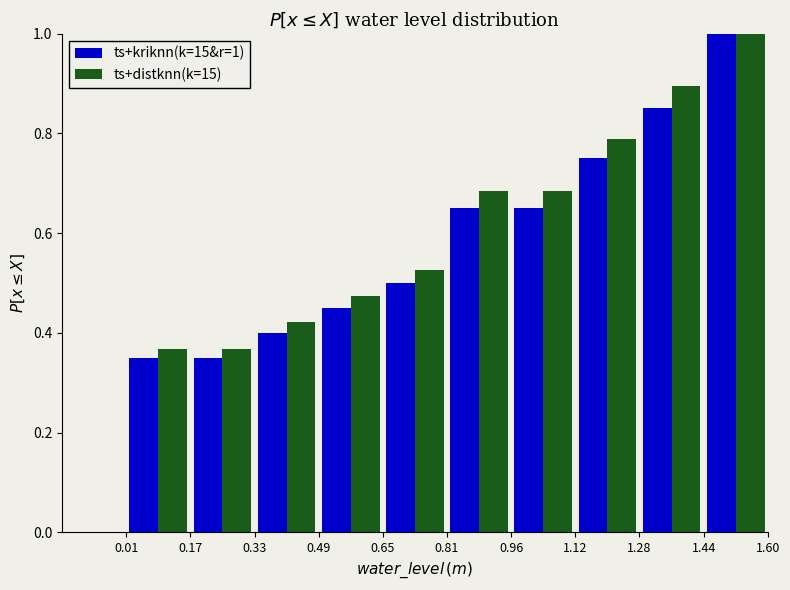

In the ts+kriknn(k=15&r=1) series, which range on the x-axis has the tallest bar?

1.44 to 1.60